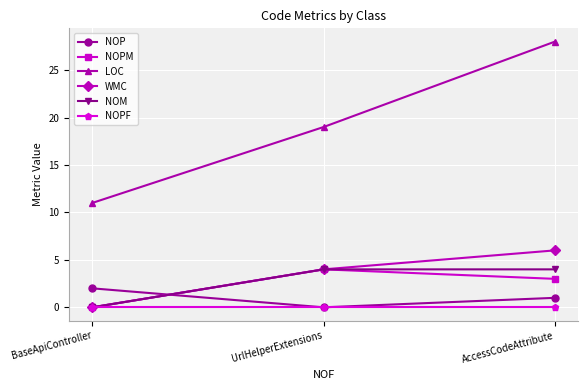

Reading right to left, extract all data points from this chart.

NOP: 1	0	2
NOPM: 3	4	0
LOC: 28	19	11
WMC: 6	4	0
NOM: 4	4	0
NOPF: 0	0	0